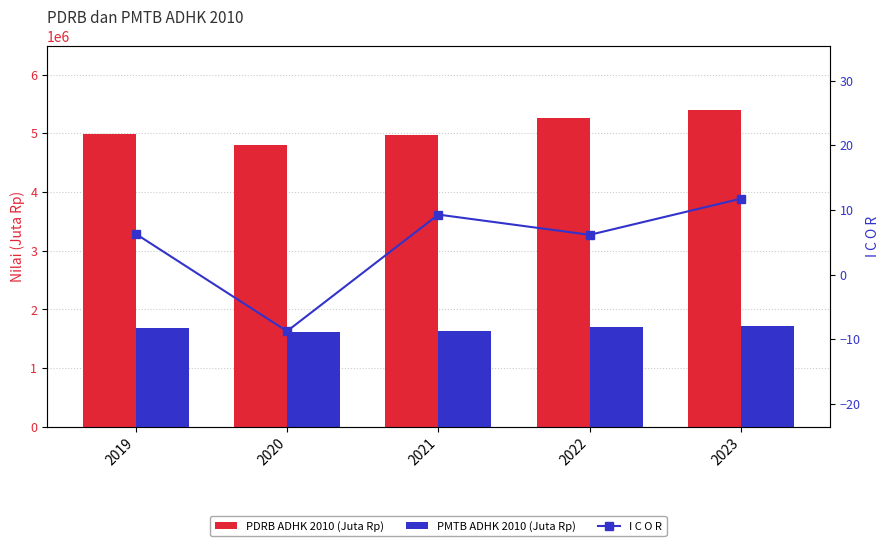

What value does the PMTB ADHK 2010 (Juta Rp) series have at 2022?

1705184.1